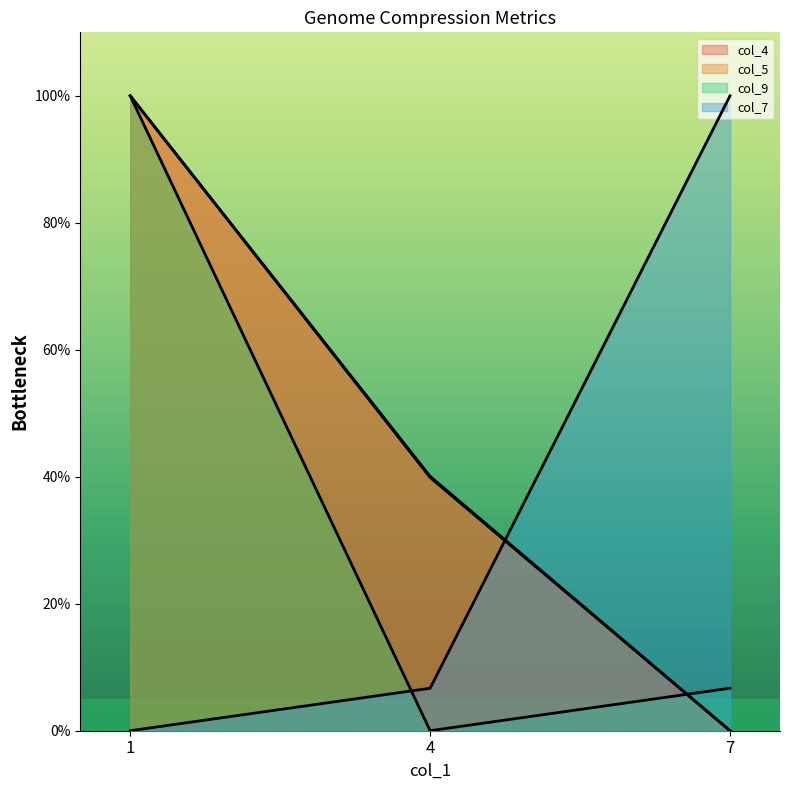

Reading right to left, list all the values displayed in this chart.

col_3: 7=0.0	4=39.9	1=100.0
col_4: 7=0.0	4=40.1	1=100.0
col_7: 7=100.0	4=6.7	1=0.0
col_9: 7=6.7	4=0.0	1=100.0